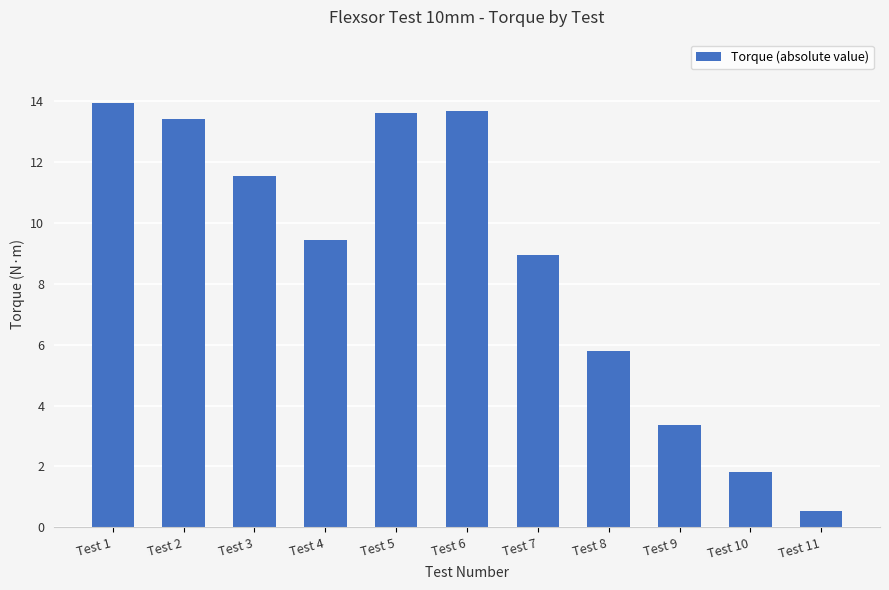

Which has a higher value, Test 6 or Test 10?

Test 6